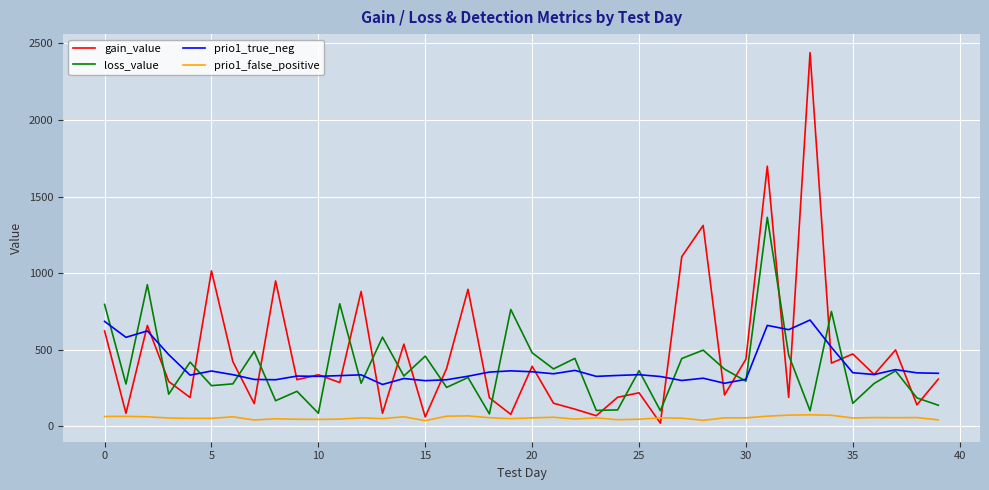

What is the average value of the prio1_false_positive series?

54.9